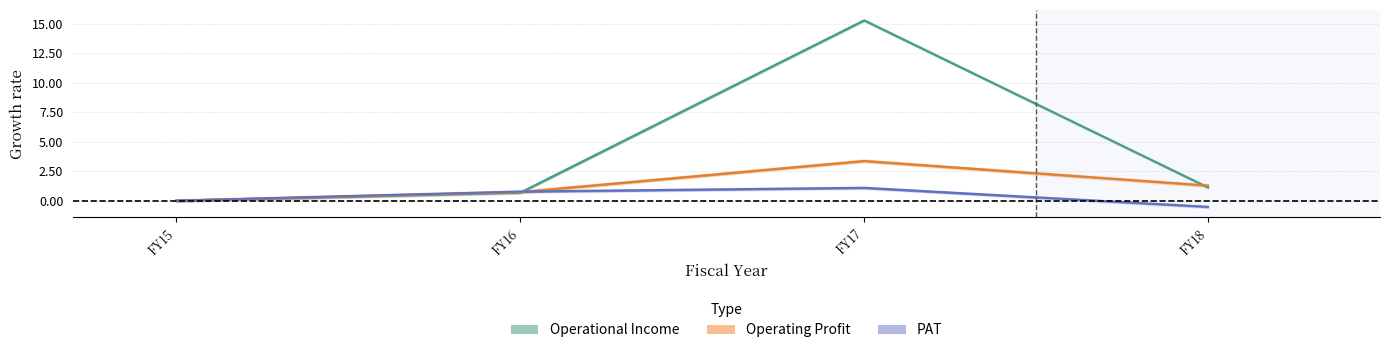

How many lines are shown in the chart?

3